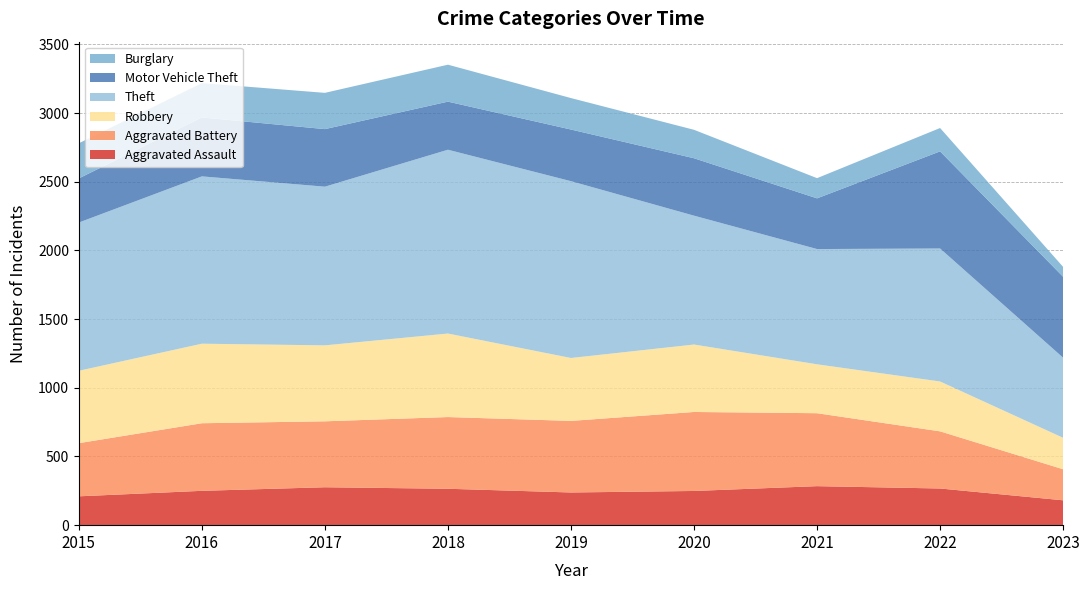

Reading left to right, extract all data points from this chart.

Aggravated Assault: 210	250	276	265	238	249	284	267	181
Aggravated Battery: 387	492	480	522	521	575	531	416	226
Robbery: 527	579	553	608	458	491	356	363	229
Theft: 1079	1218	1155	1338	1287	938	839	968	583
Motor Vehicle Theft: 321	429	419	350	376	418	369	707	589
Burglary: 256	250	264	269	229	207	147	170	72